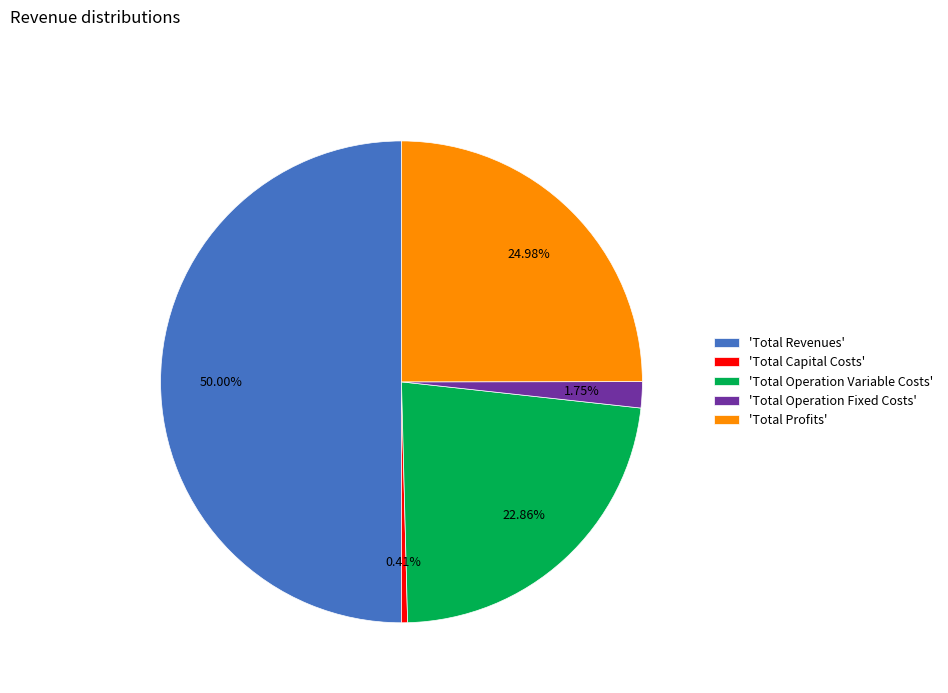

Rank the categories by value from highest to lowest.

'Total Revenues', 'Total Profits', 'Total Operation Variable Costs', 'Total Operation Fixed Costs', 'Total Capital Costs'